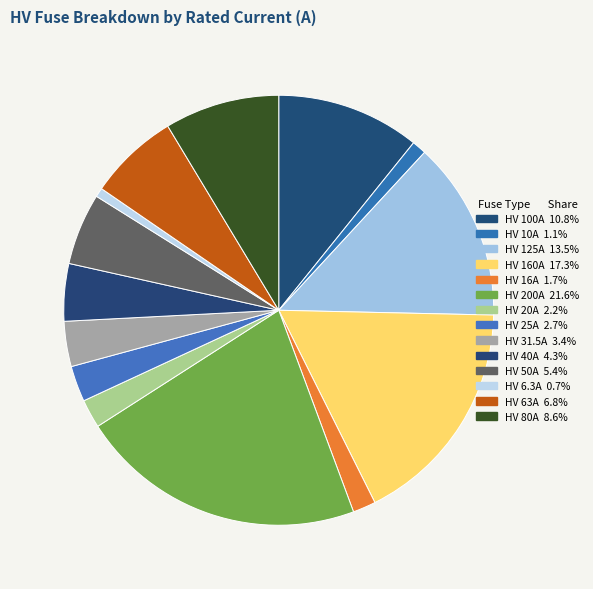

How many slices are in this pie chart?

14